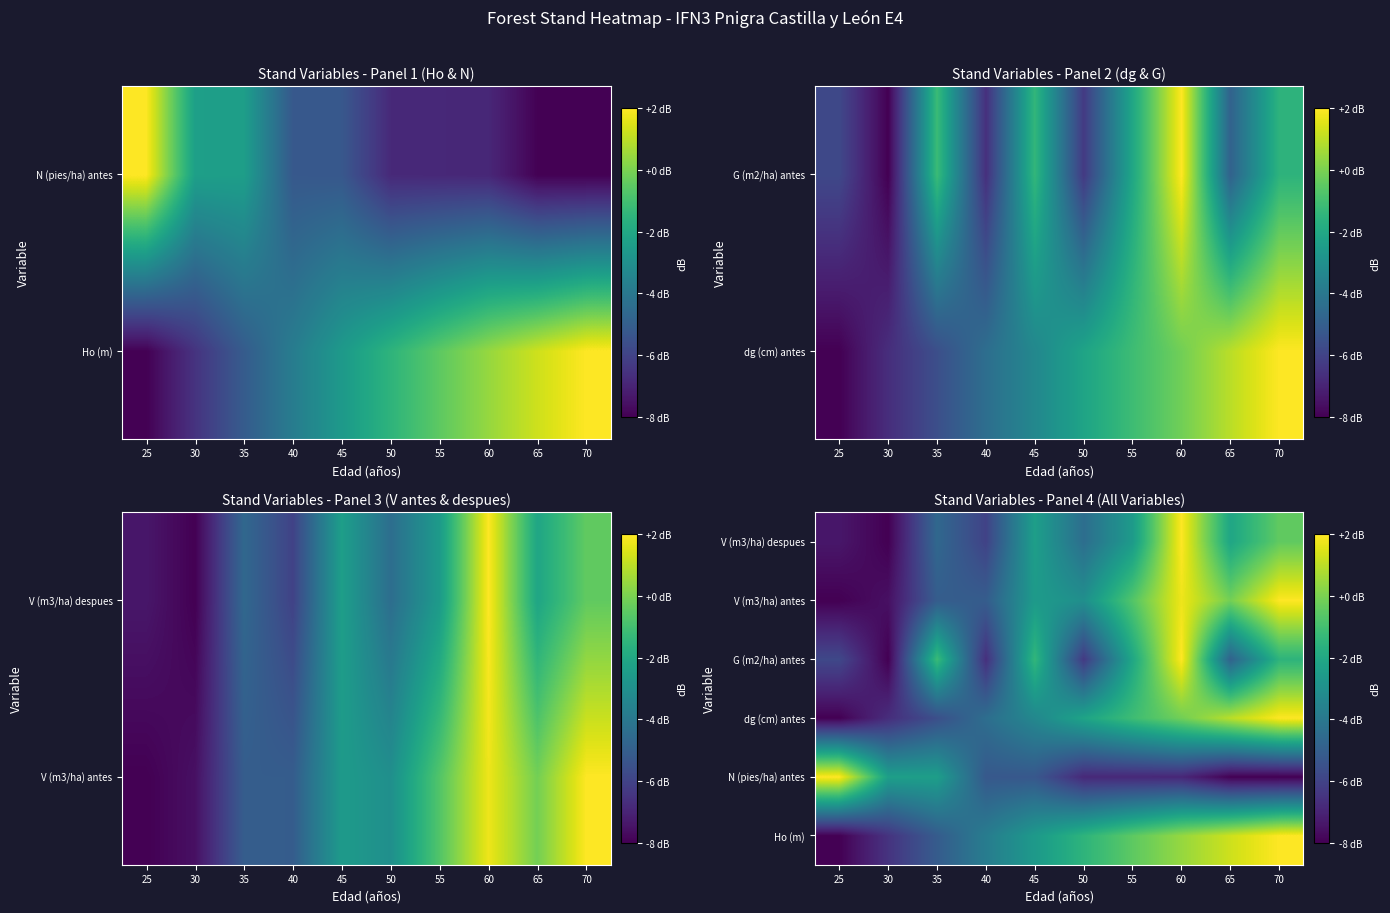

At which category is the sum across all series the highest?

60